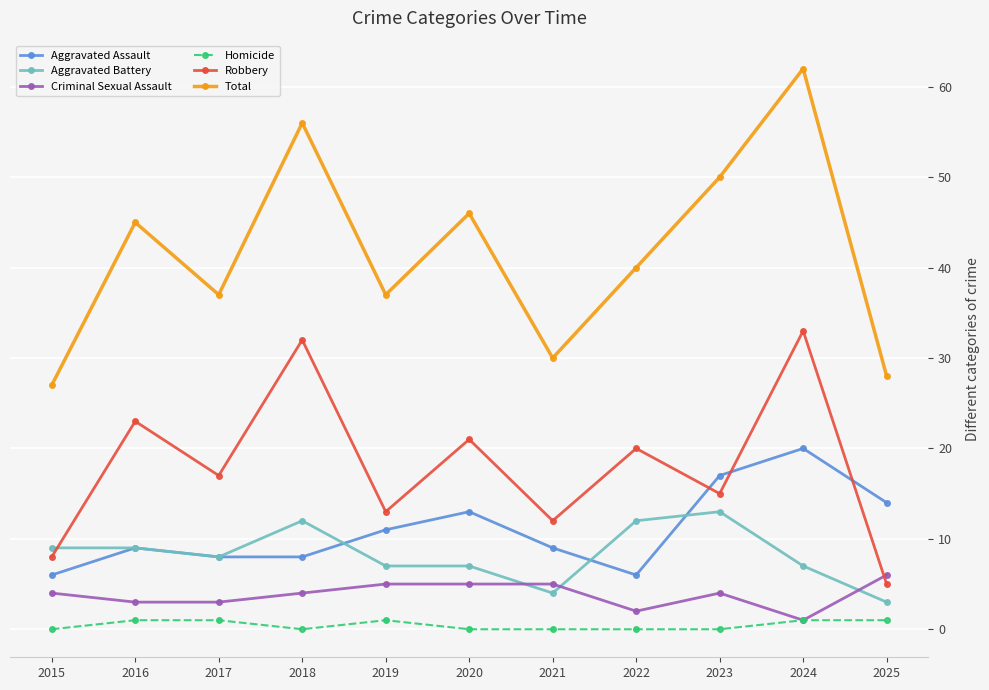

Is it true that Aggravated Assault equals 11 at 2018?

False